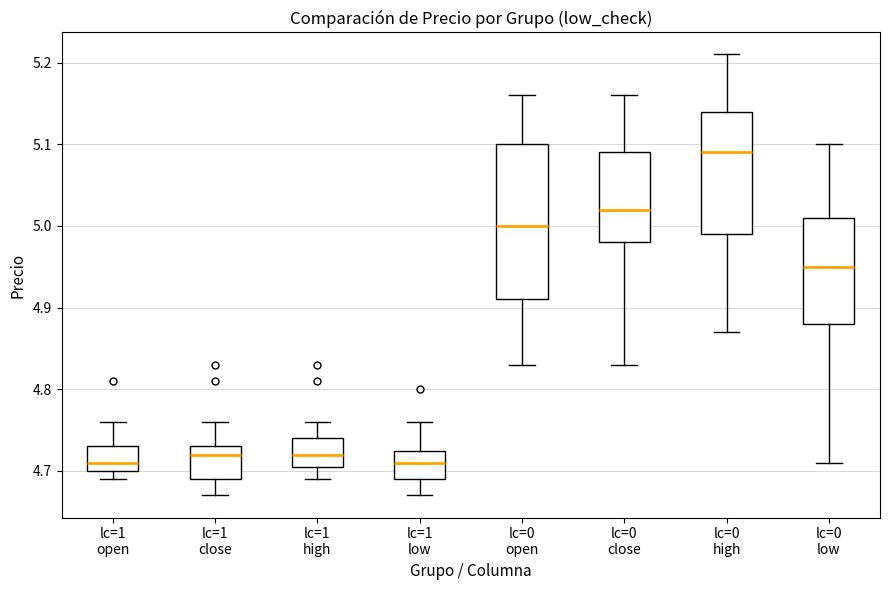

Reading left to right, read every box against the y-axis: the position of its median line, the range the box covers, and the ends of its whiskers. The values are not printed on the chart, so give them approximately, as read against the axis.

lc=1 open: median 4.71, box 4.70 to 4.73, whiskers 4.69 to 4.76
lc=1 close: median 4.72, box 4.69 to 4.73, whiskers 4.67 to 4.76
lc=1 high: median 4.72, box 4.71 to 4.74, whiskers 4.69 to 4.76
lc=1 low: median 4.71, box 4.69 to 4.73, whiskers 4.67 to 4.76
lc=0 open: median 5.00, box 4.91 to 5.10, whiskers 4.83 to 5.16
lc=0 close: median 5.02, box 4.98 to 5.09, whiskers 4.83 to 5.16
lc=0 high: median 5.09, box 4.99 to 5.14, whiskers 4.87 to 5.21
lc=0 low: median 4.95, box 4.88 to 5.01, whiskers 4.71 to 5.10